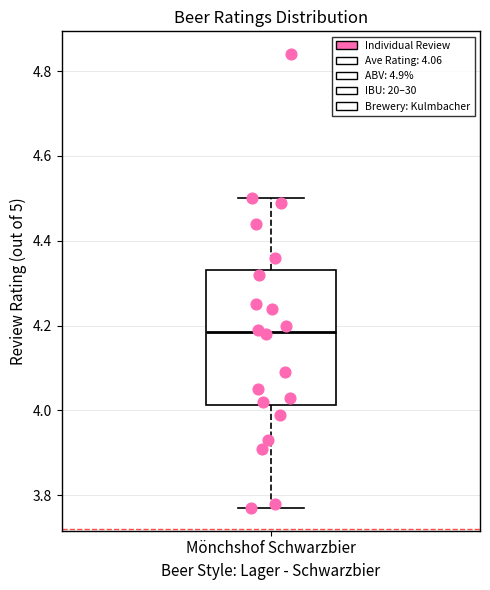

Where does the median line of the box for Mönchshof Schwarzbier sit on the y-axis? The values are not printed on the chart, so give them approximately, as read against the axis.

4.18